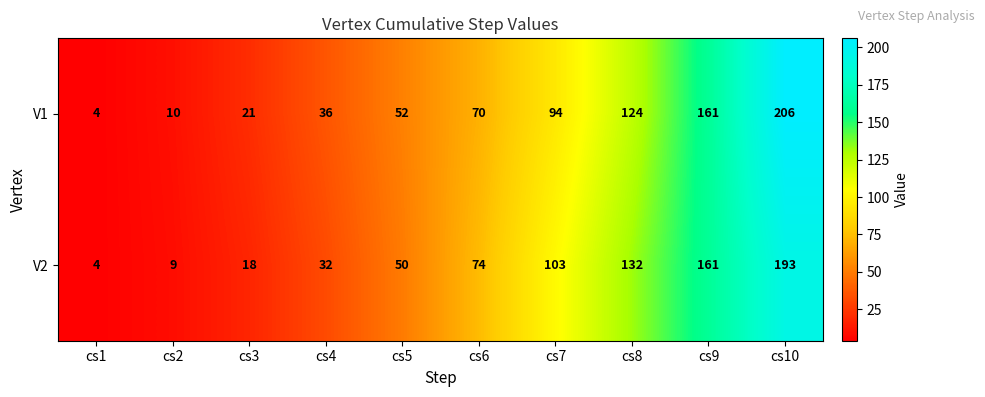

What is the approximate value of V1 at cs5, to the nearest 5?

50